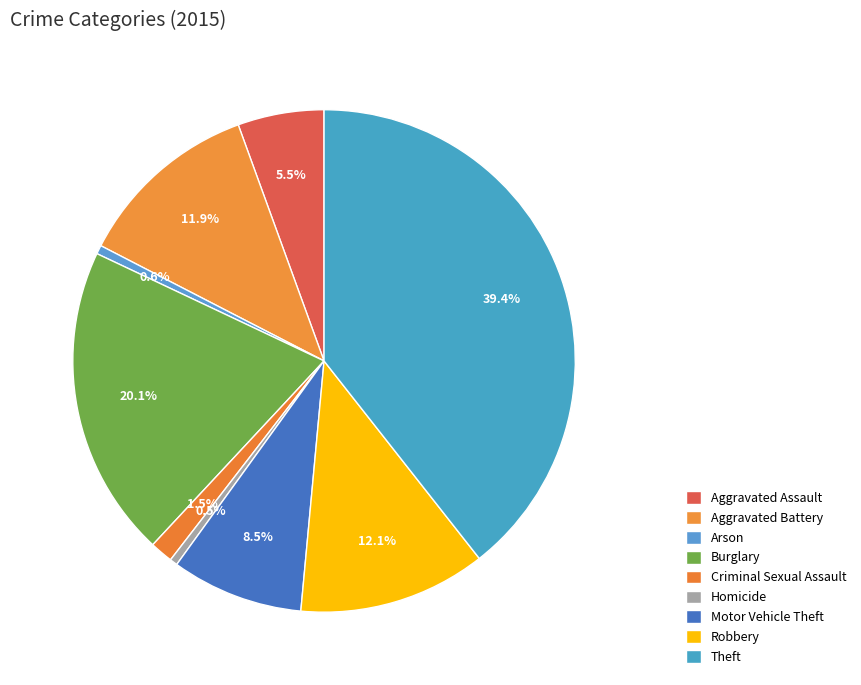

Between Motor Vehicle Theft and Arson, which is larger?

Motor Vehicle Theft